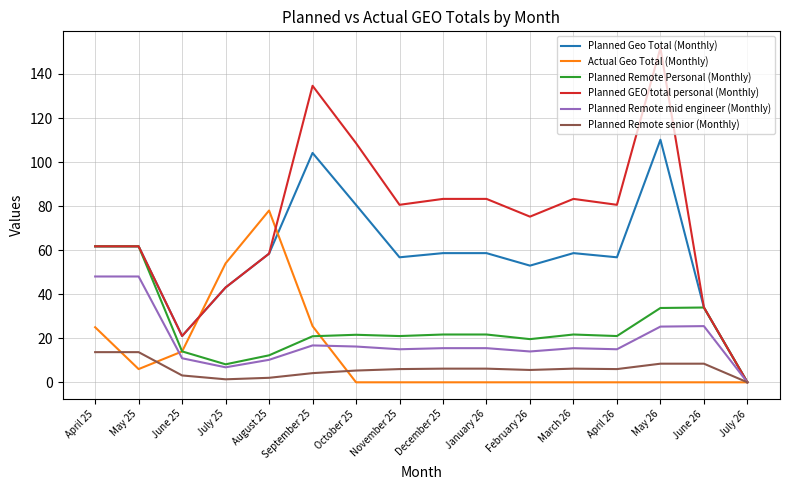

Which label corresponds to the largest value in the chart?

May 26